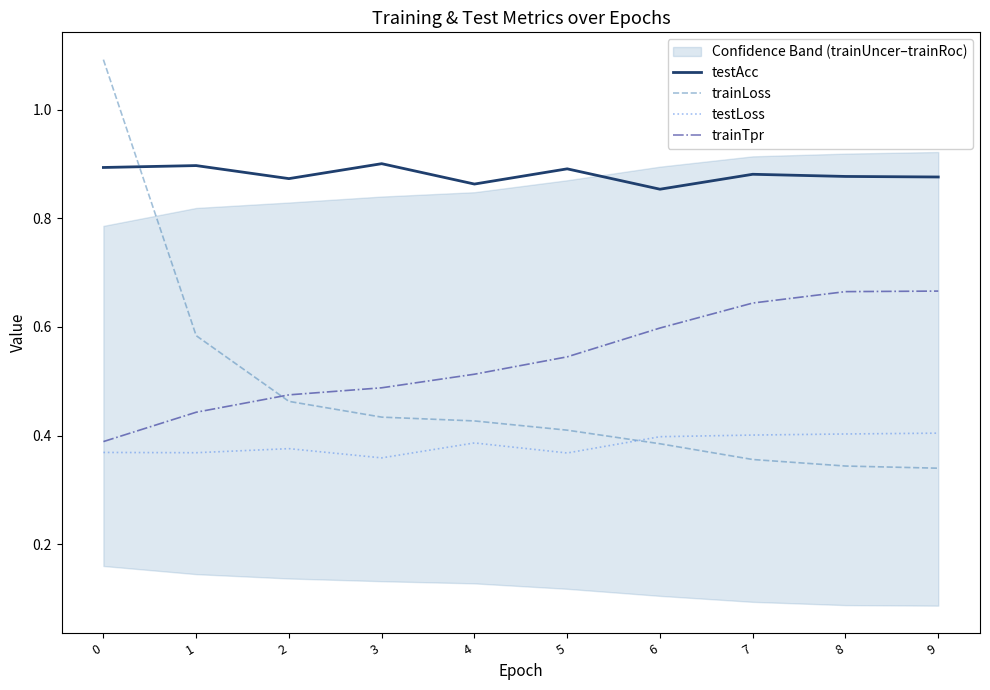

Read the testLoss value at 5.

0.4